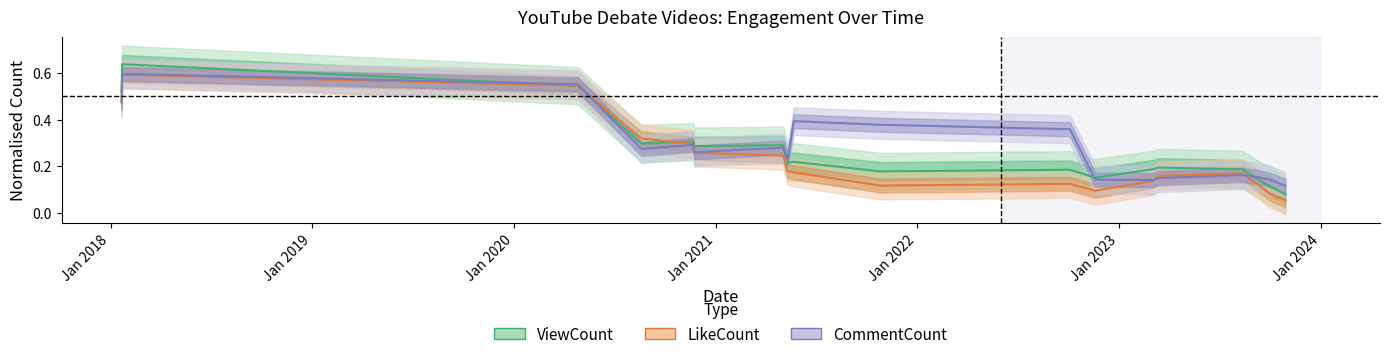

Is this an area chart (filled region under the line)?

No